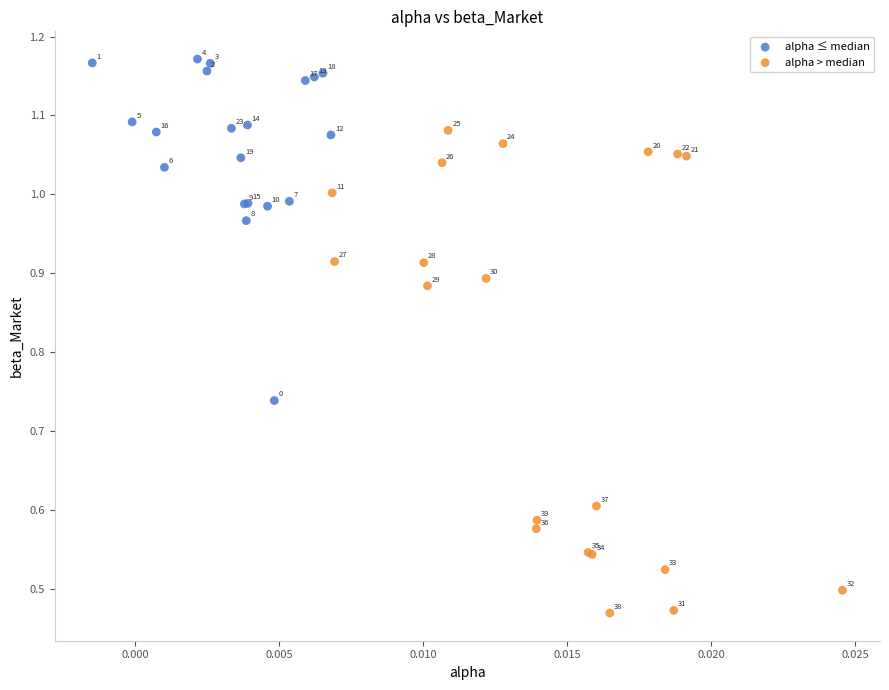

Which series reaches the minimum Y coordinate?

alpha > median